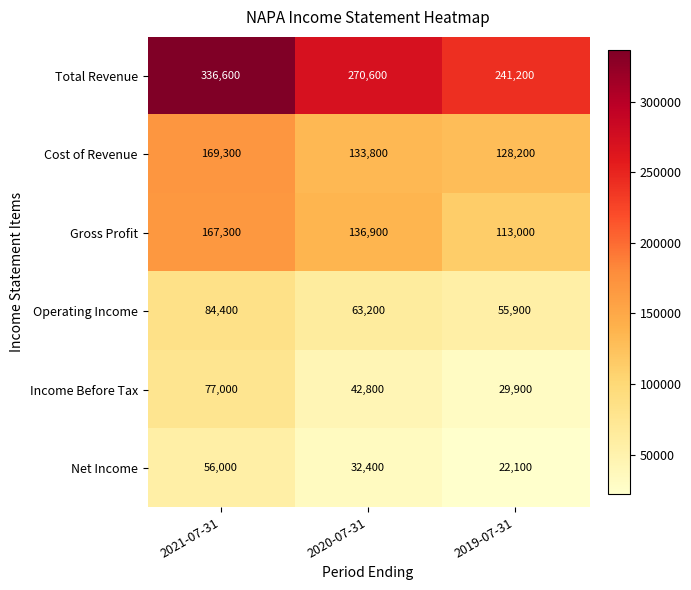

At 2021-07-31, list the series in order from smallest to largest.

Net Income, Income Before Tax, Operating Income, Gross Profit, Cost of Revenue, Total Revenue